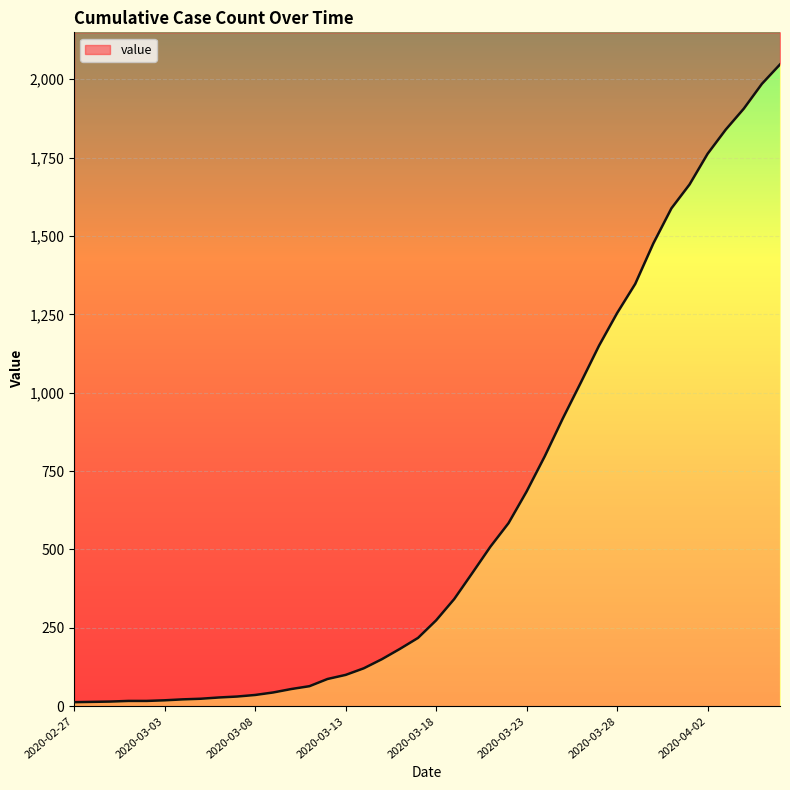

What is the change in value from 2020-03-04 to 2020-04-06?

+2025